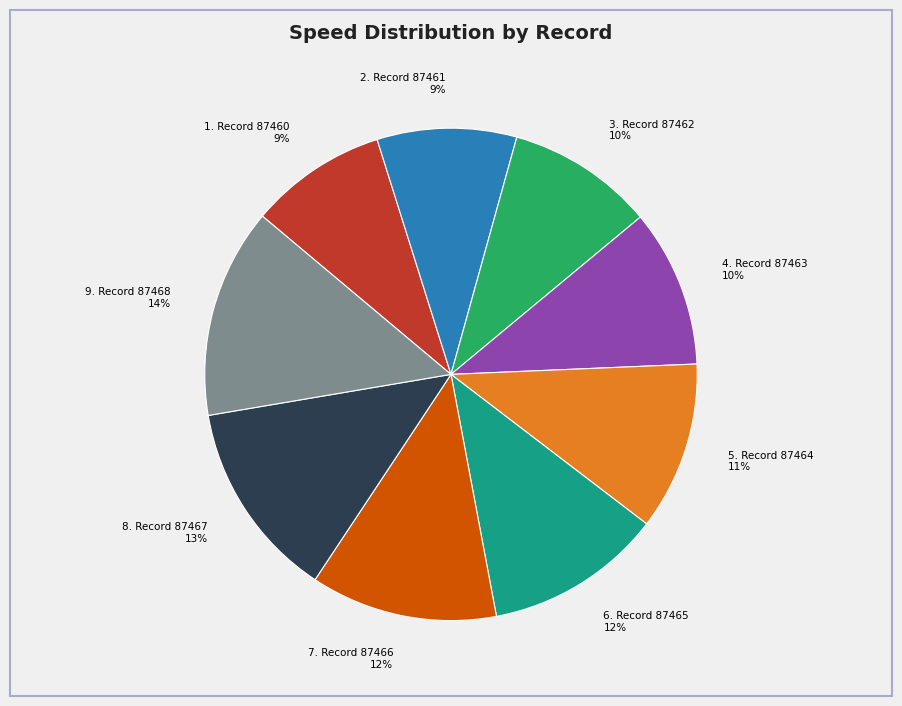

Do 3. Record 87462 10% and 4. Record 87463 10% together represent more than half of the pie?

No